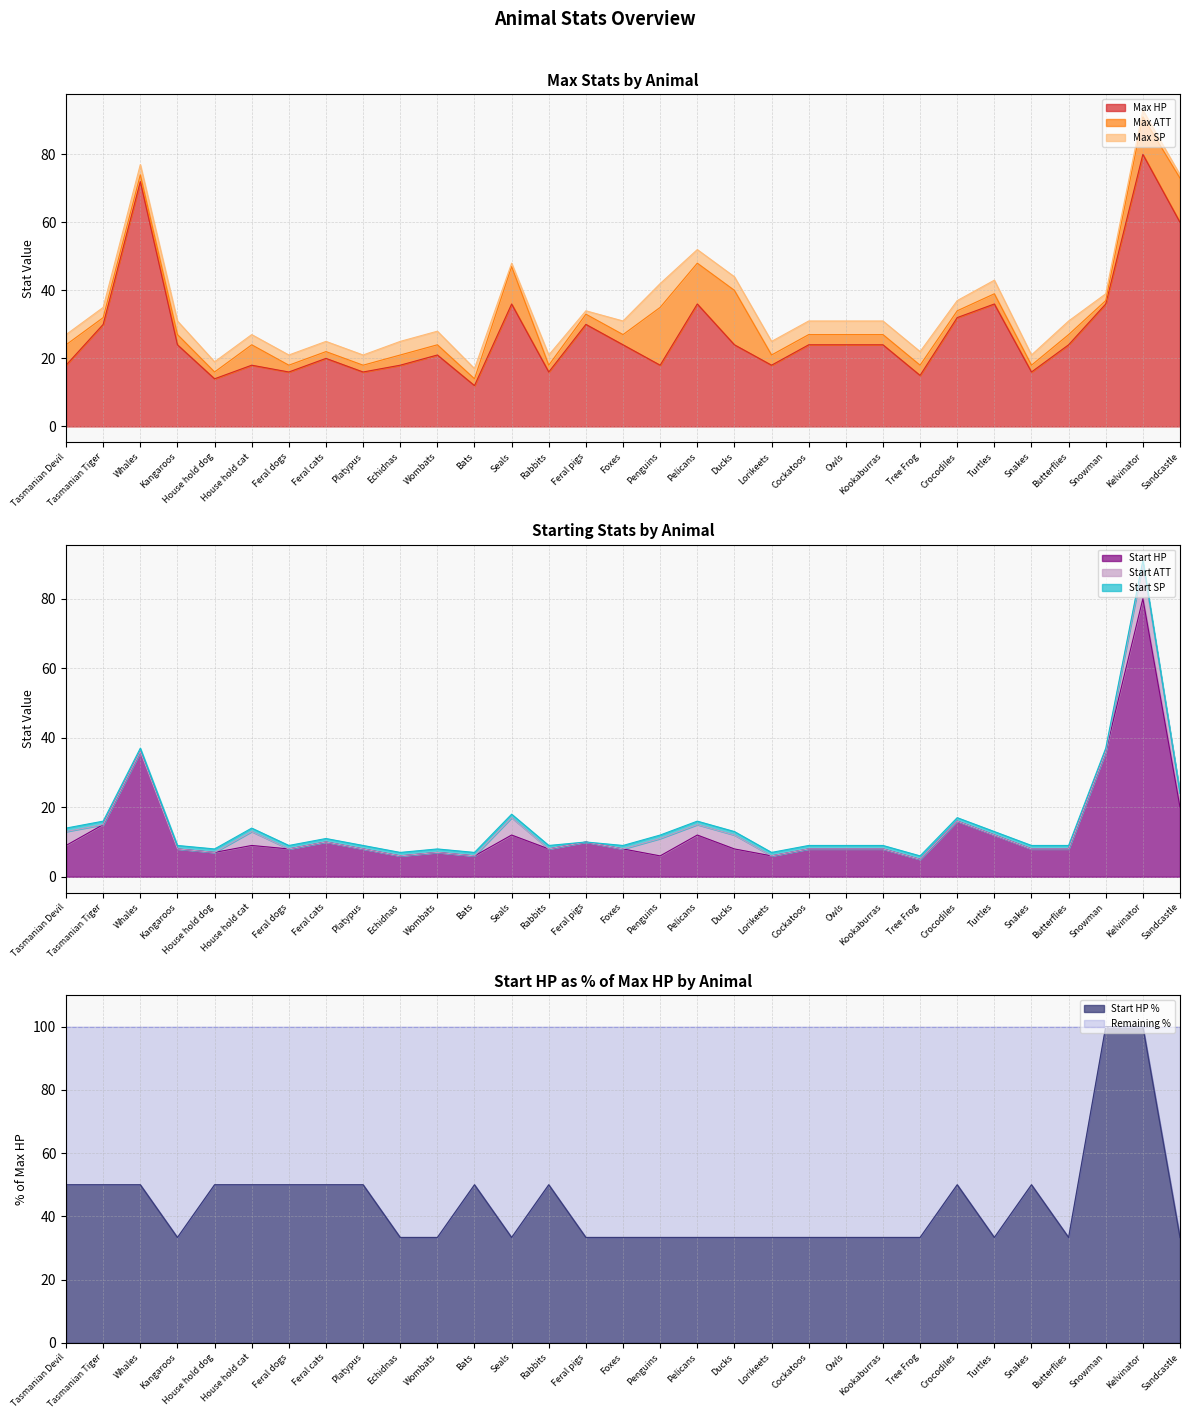

The Max HP series shows 80 at Kelvinator. True or false?

True